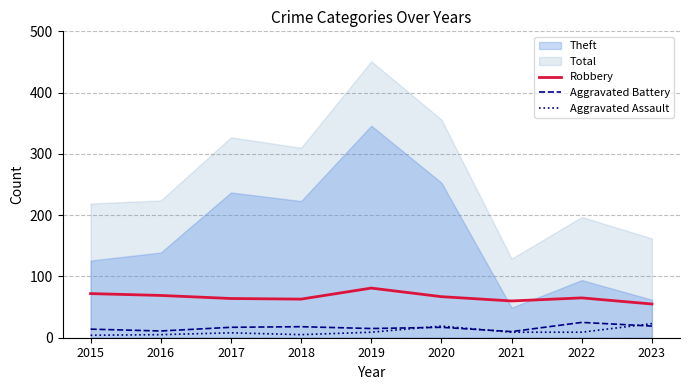

How many interior local valleys does the Aggravated Assault series have?

1